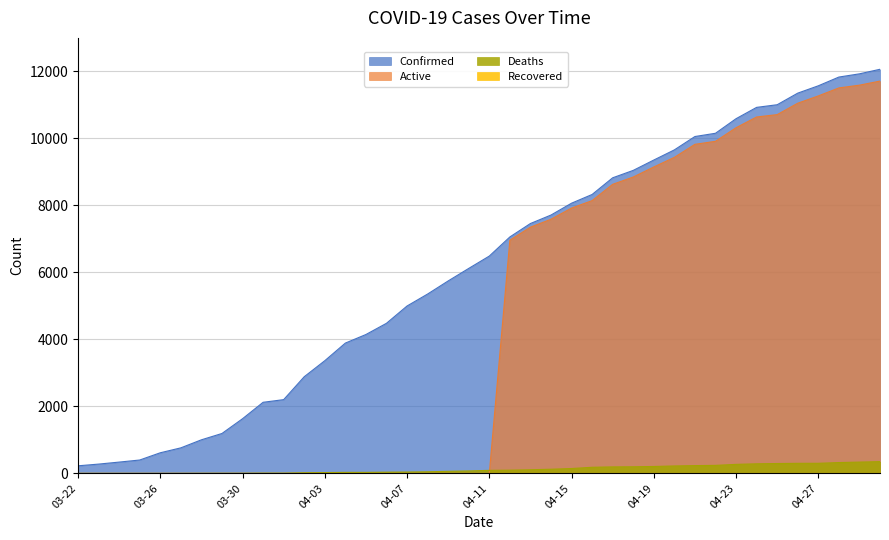

The value of Confirmed at 04-14 is 3474. True or false?

False